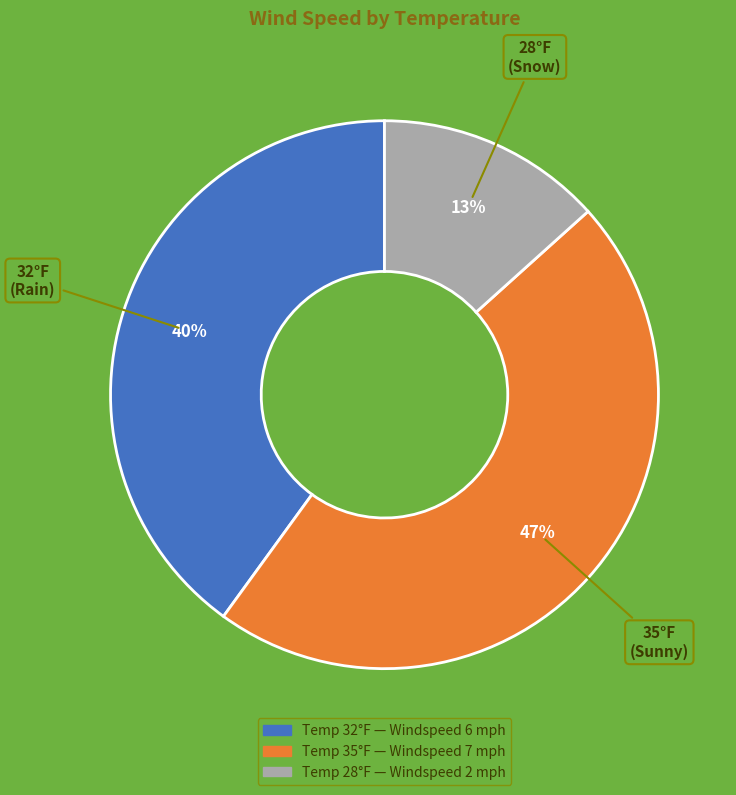

How many slices are in this pie chart?

3